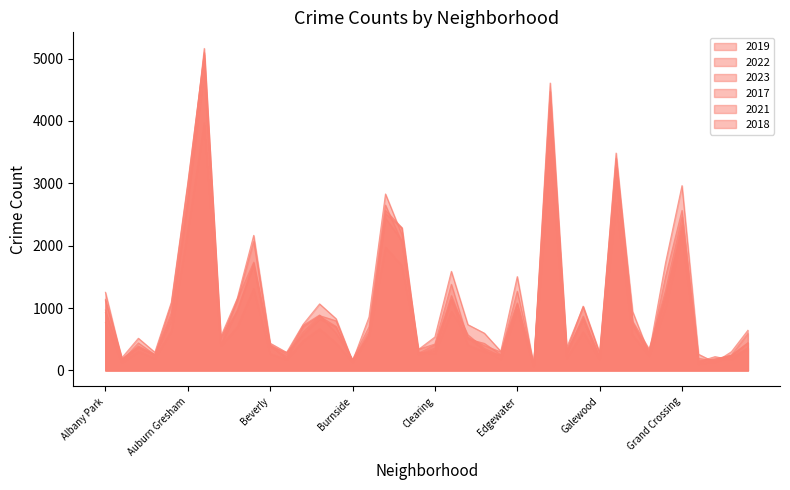

At which label does 2023 reach its peak?

Austin